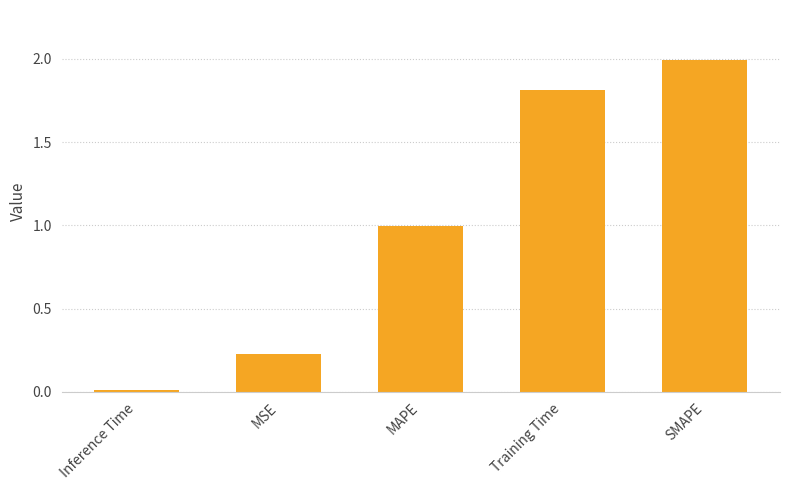

The chart shows a value of 1.0 at MAPE. True or false?

True